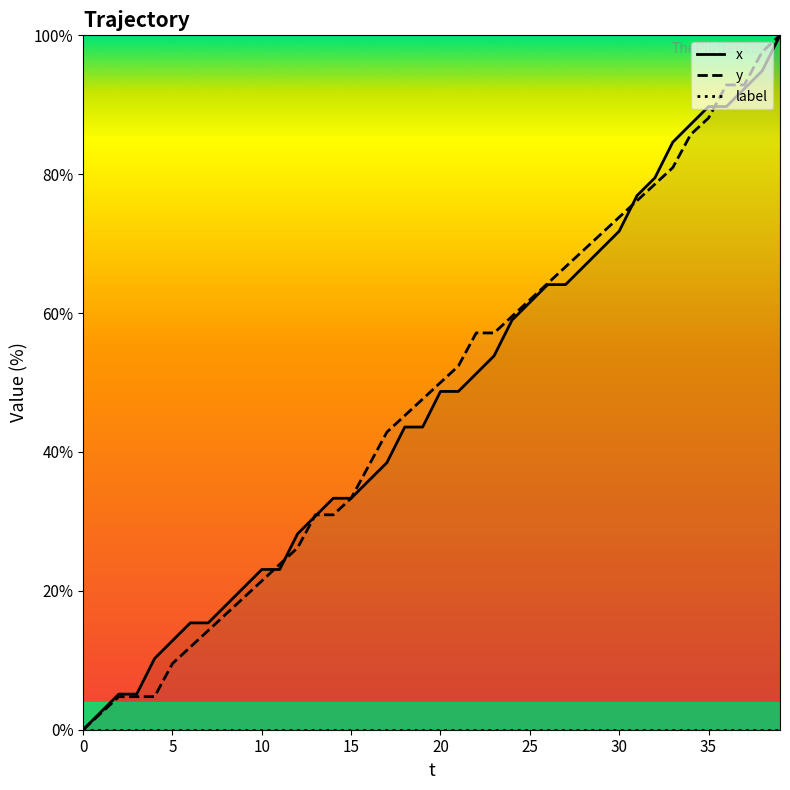

The value of y at 20 is 50.0. True or false?

True